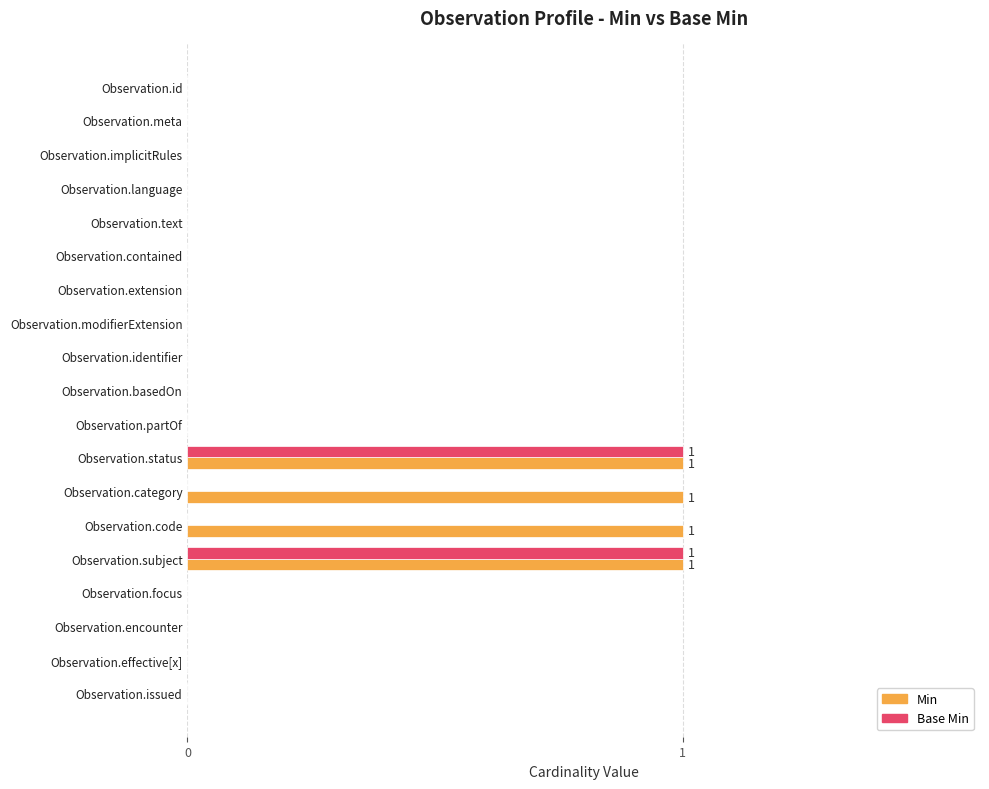

True or false: Base Min has a value of -1 at Observation.basedOn.

False